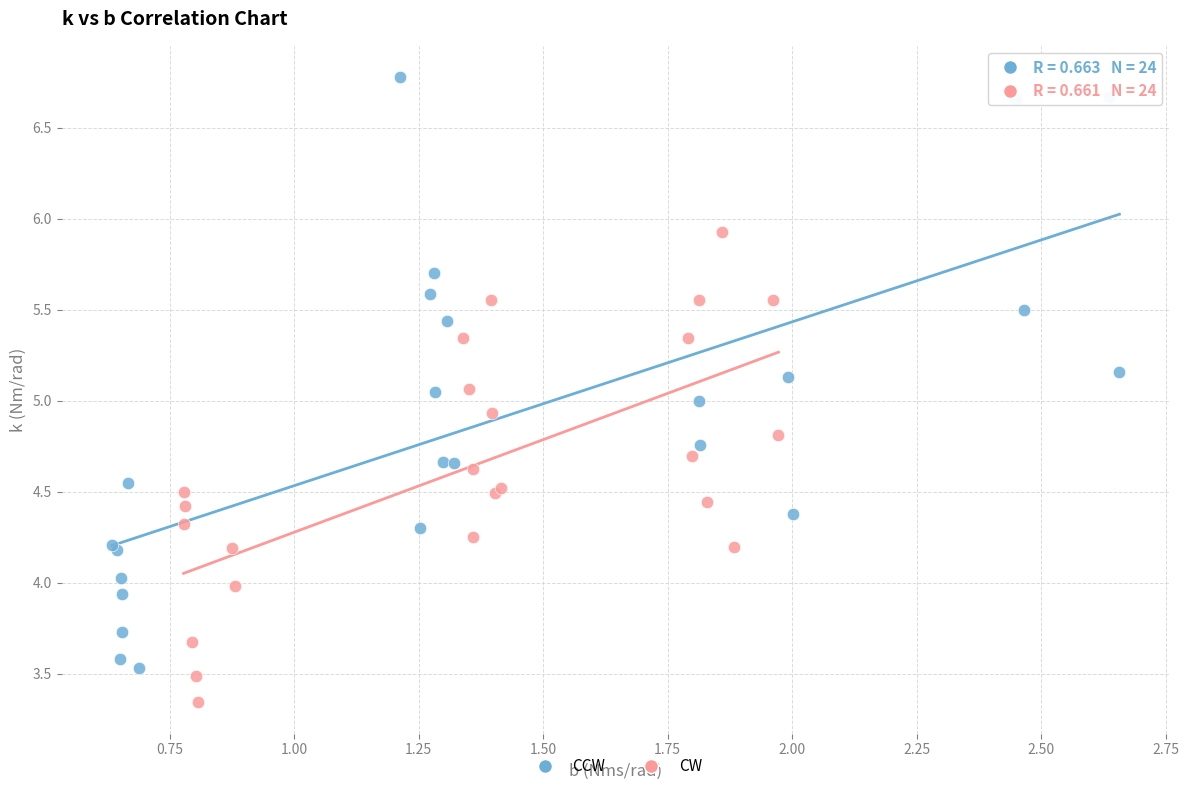

Which series reaches the maximum Y coordinate?

CCW